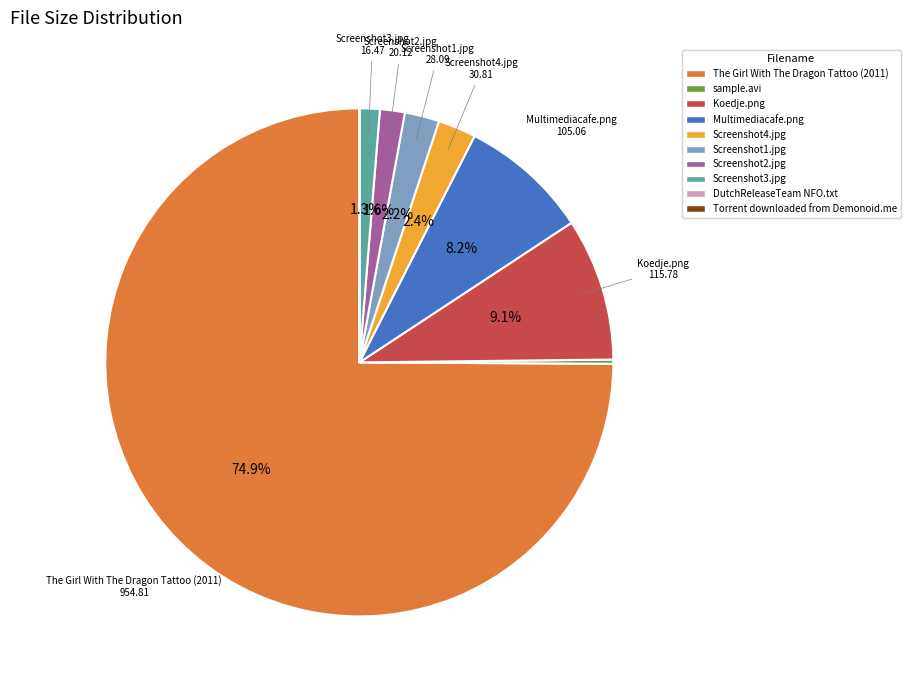

Does any single category account for the majority?

Yes